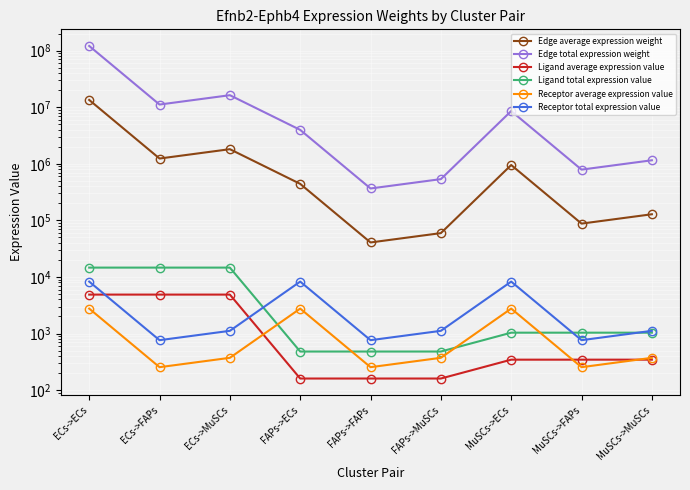

True or false: Edge total expression weight and Edge average expression weight cross at least once.

False